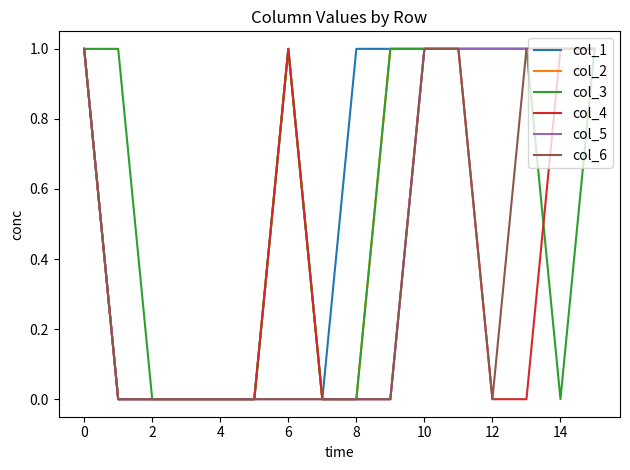

Which series has the largest total across all categories?

col_1